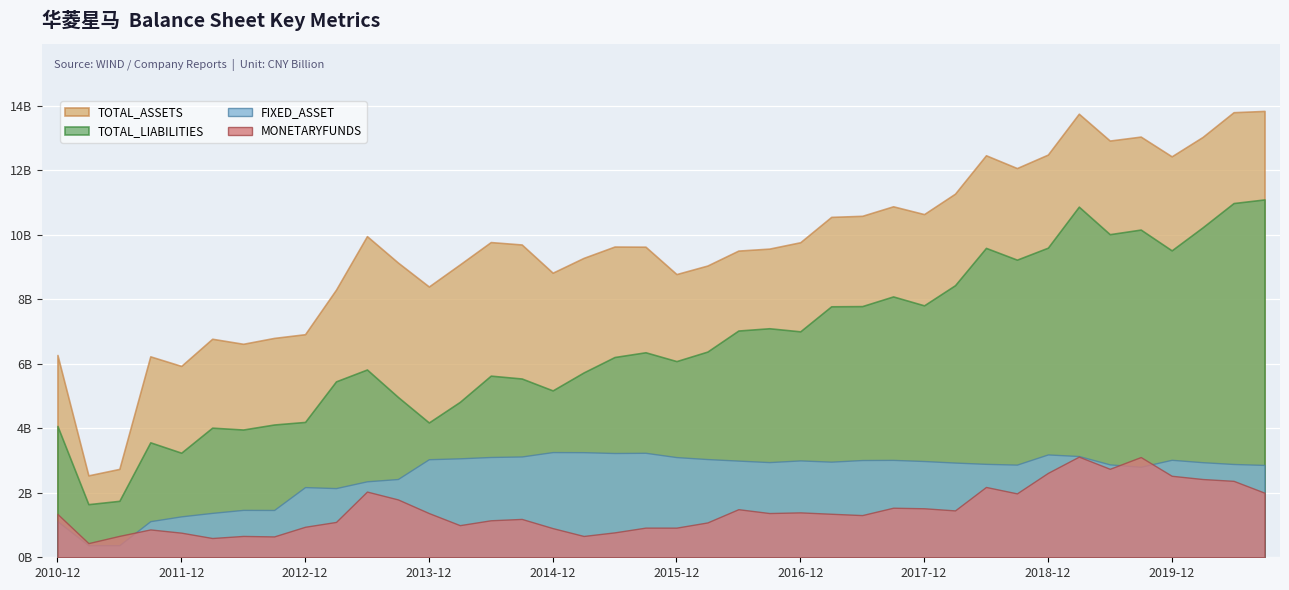

Which series changed the most between 2014-03-31 and 2017-12-31?

TOTAL_LIABILITIES